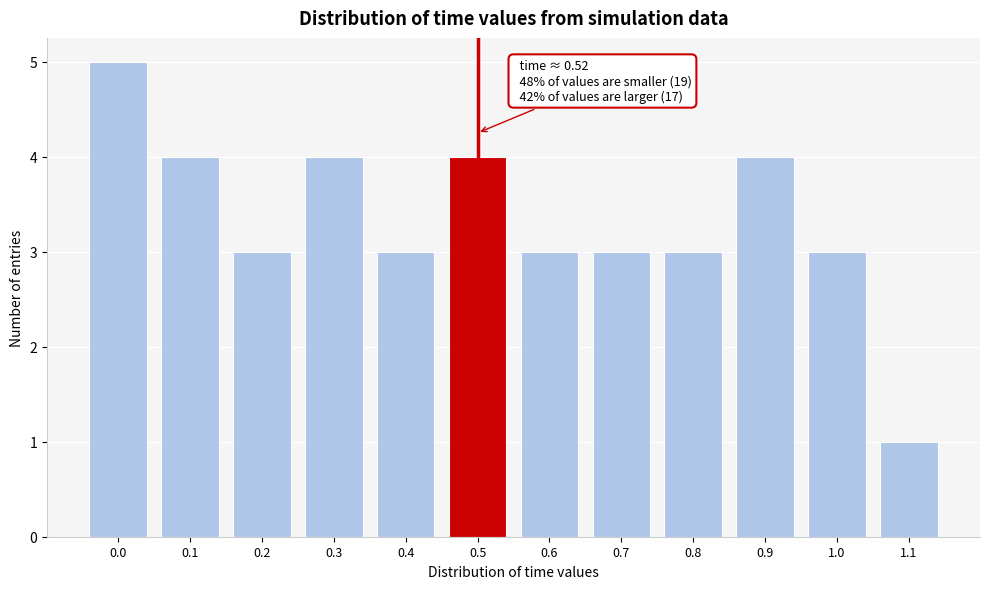

Reading left to right, what are all the values shown in this chart?

5	4	3	4	3	4	3	3	3	4	3	1